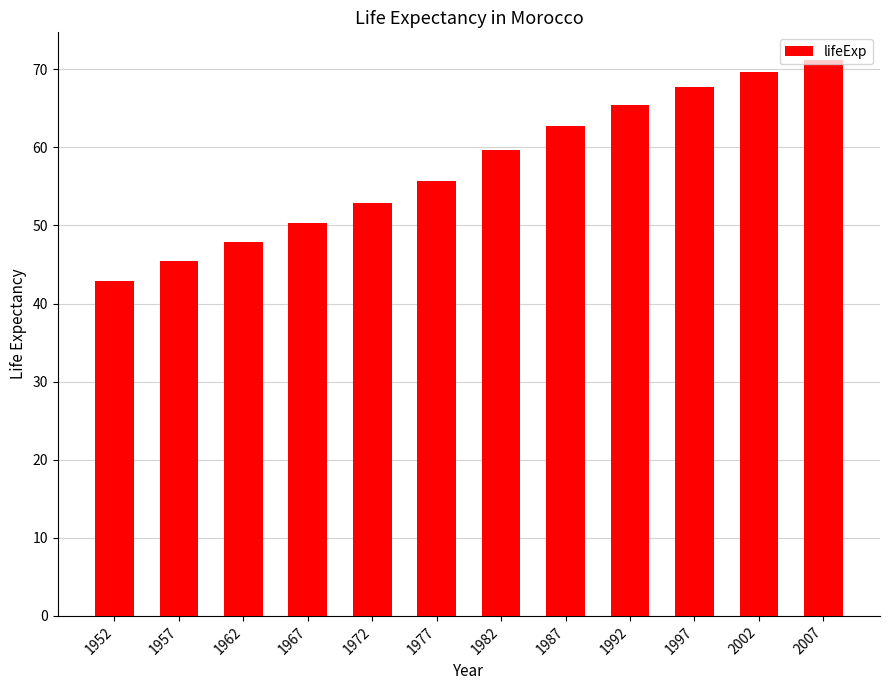

Are the bars horizontal?

No